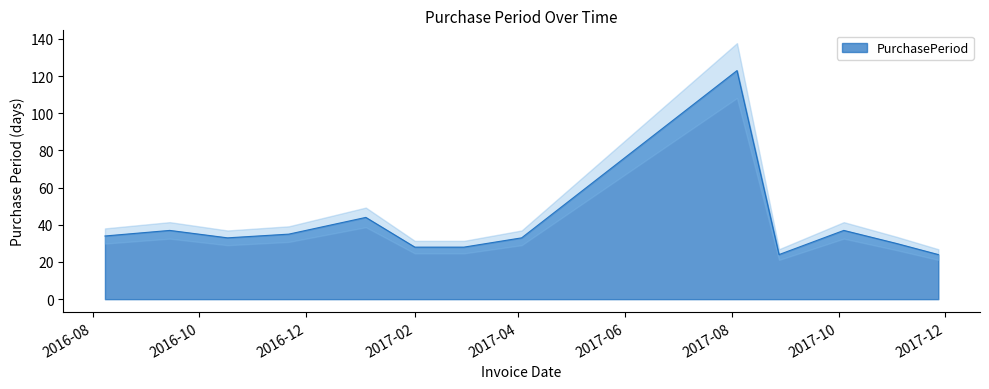

What is the label of the 13th point from the left?

2017-11-27